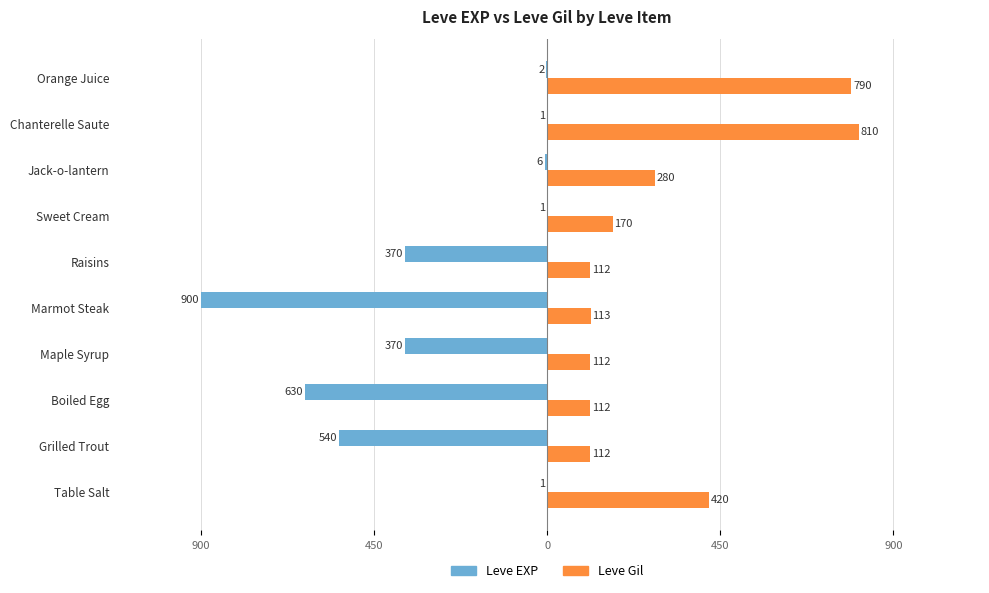

What are all the series names shown in the legend?

Leve EXP, Leve Gil